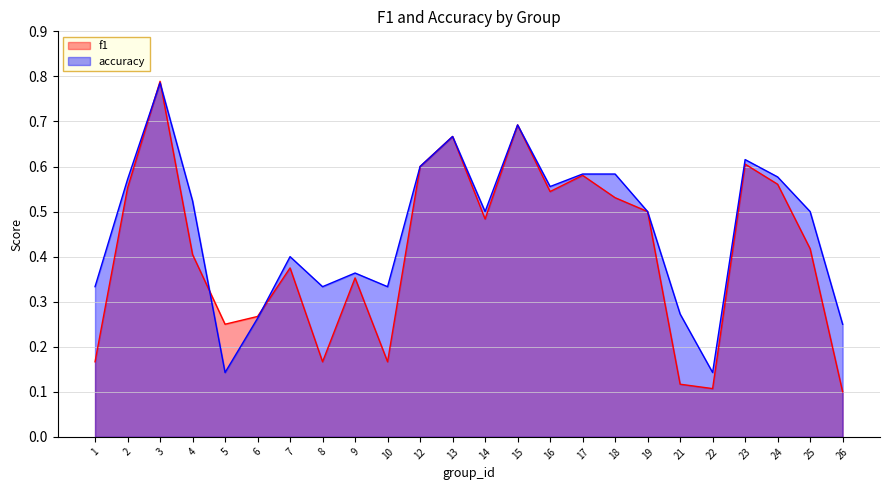

Is it true that f1 equals 0.9 at 16?

False